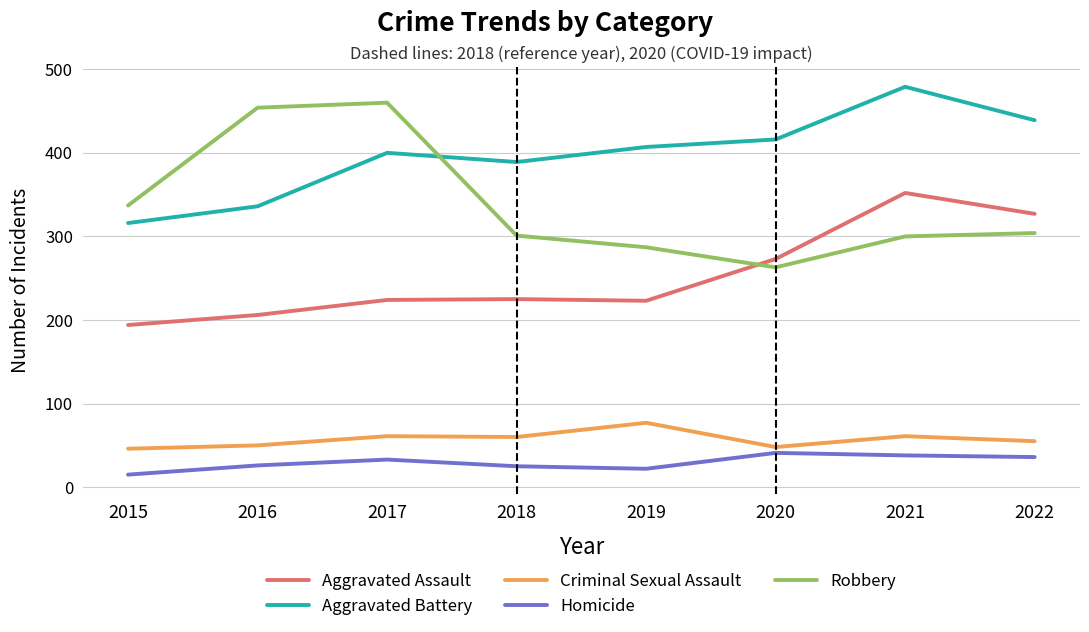

What is the sum of the Aggravated Battery values at 2020 and 2021?

895